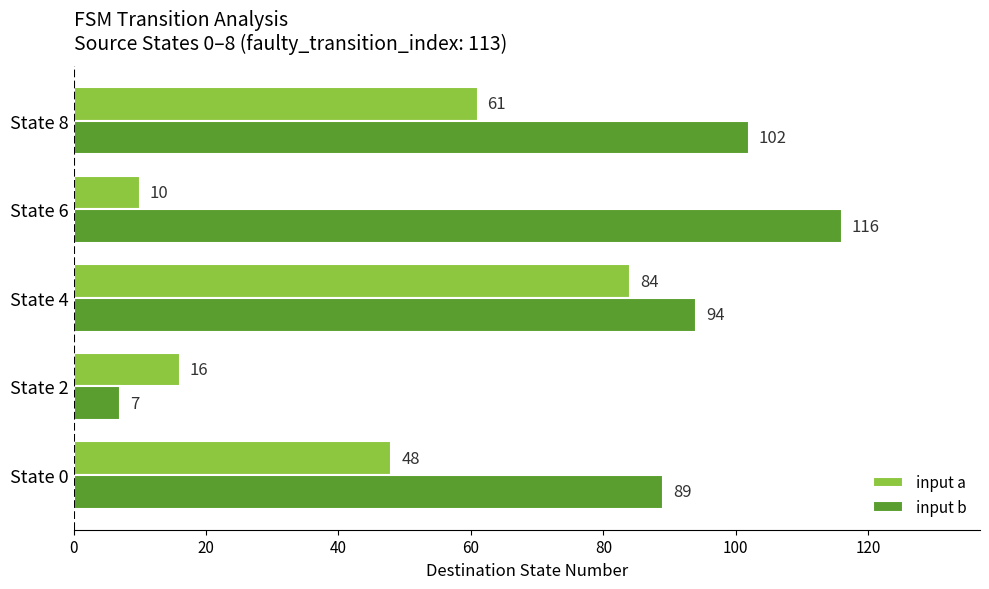

What is the average value of the input a series?

44